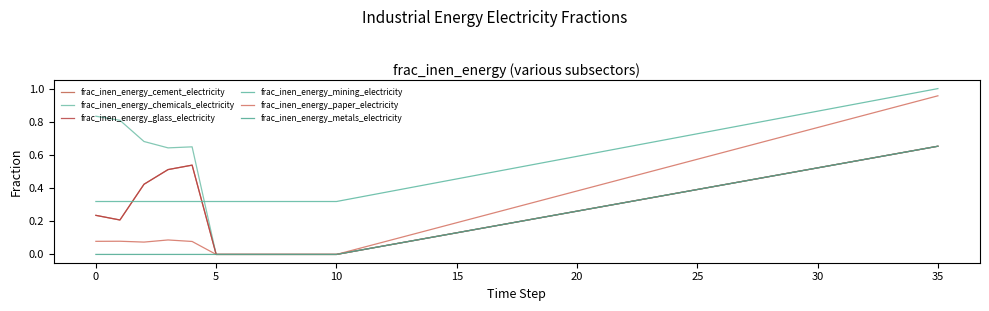

What is the difference between the second highest and minimum values in the frac_inen_energy_mining_electricity series?

0.7